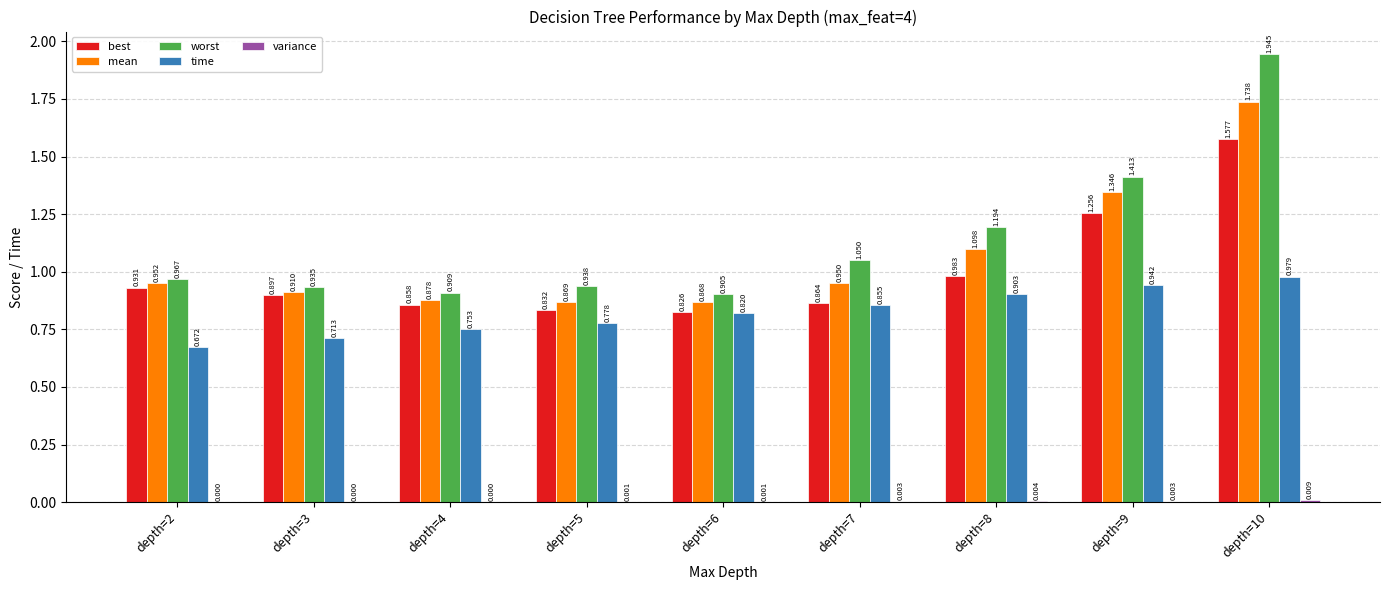

Are the bars horizontal?

No